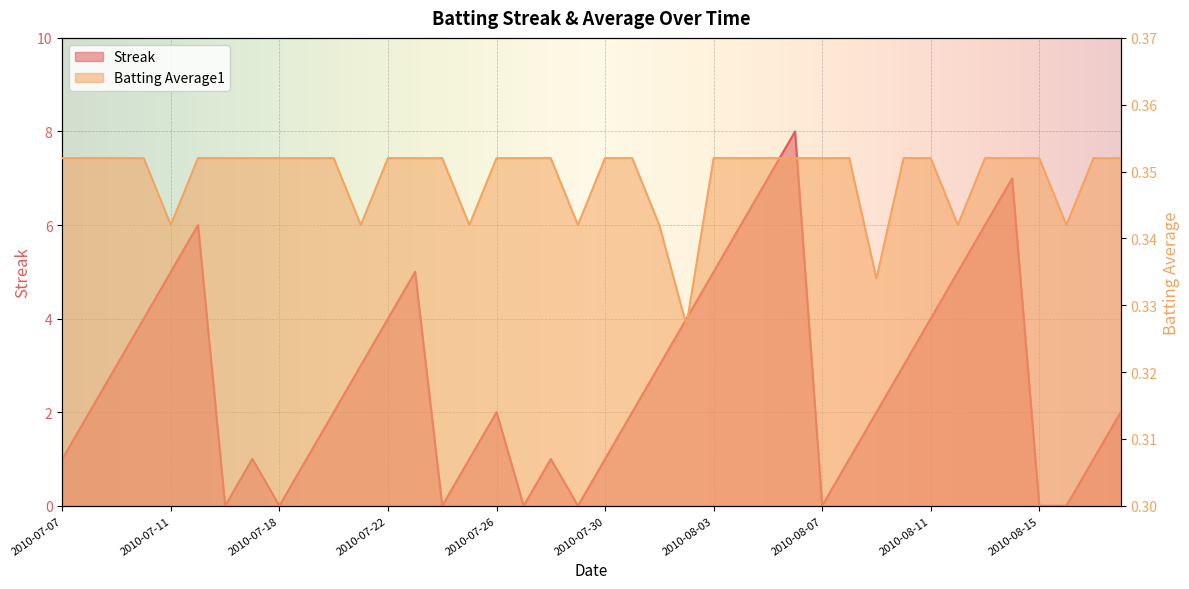

Is the value of Streak at 2010-07-11 greater than the value of Batting Average1 at 2010-08-05?

Yes